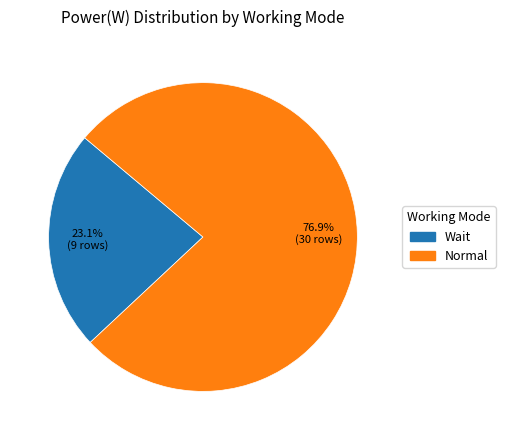

To the nearest percent, what is the difference between the largest and smallest slice percentages?

54%